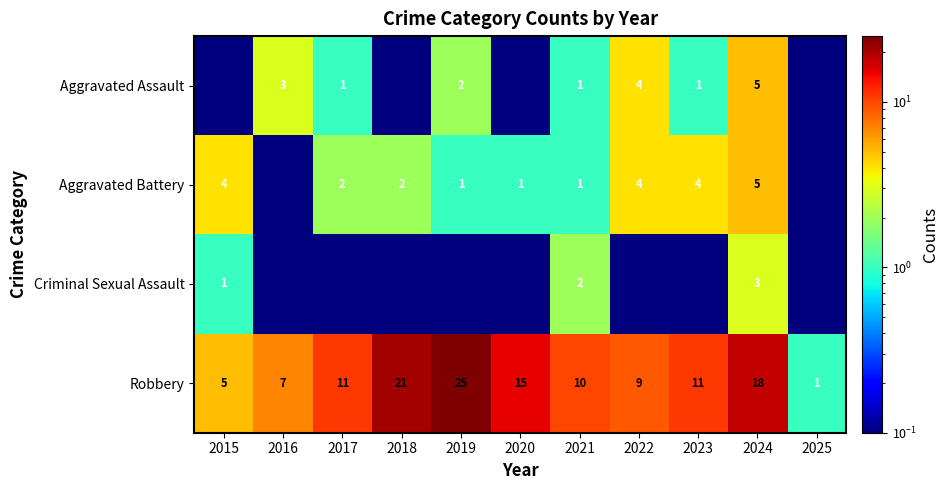

What is the maximum value for Robbery?

25.0